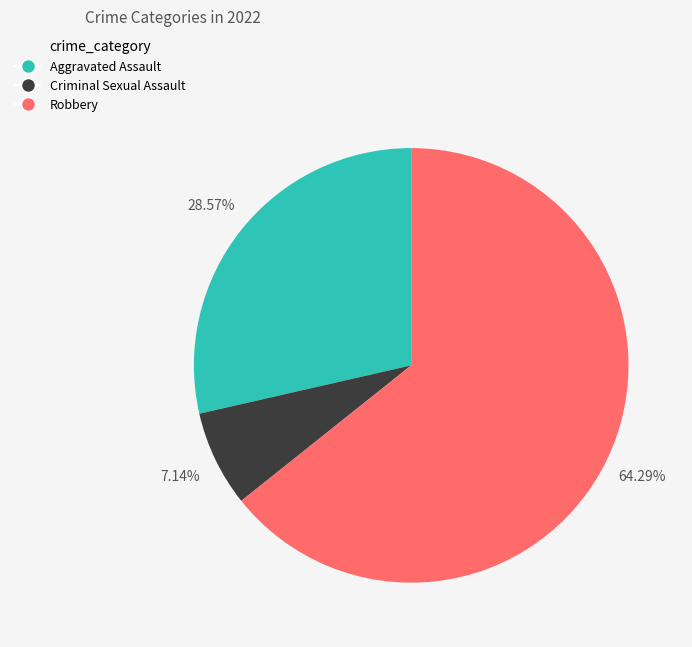

What portion of the pie excludes Aggravated Assault?

71.4%